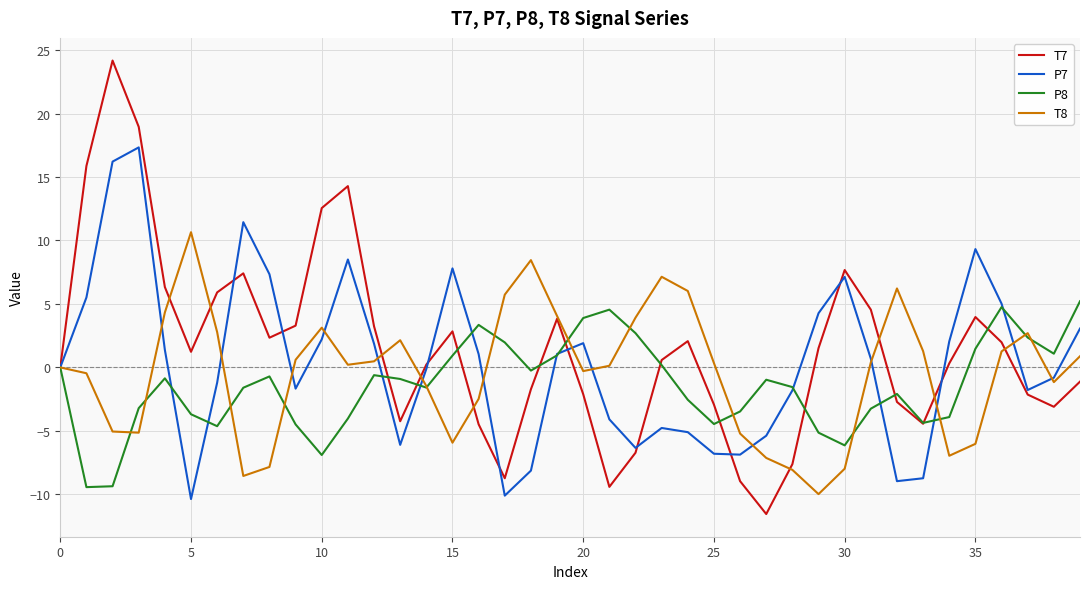

What is the maximum value shown in the chart?

24.2